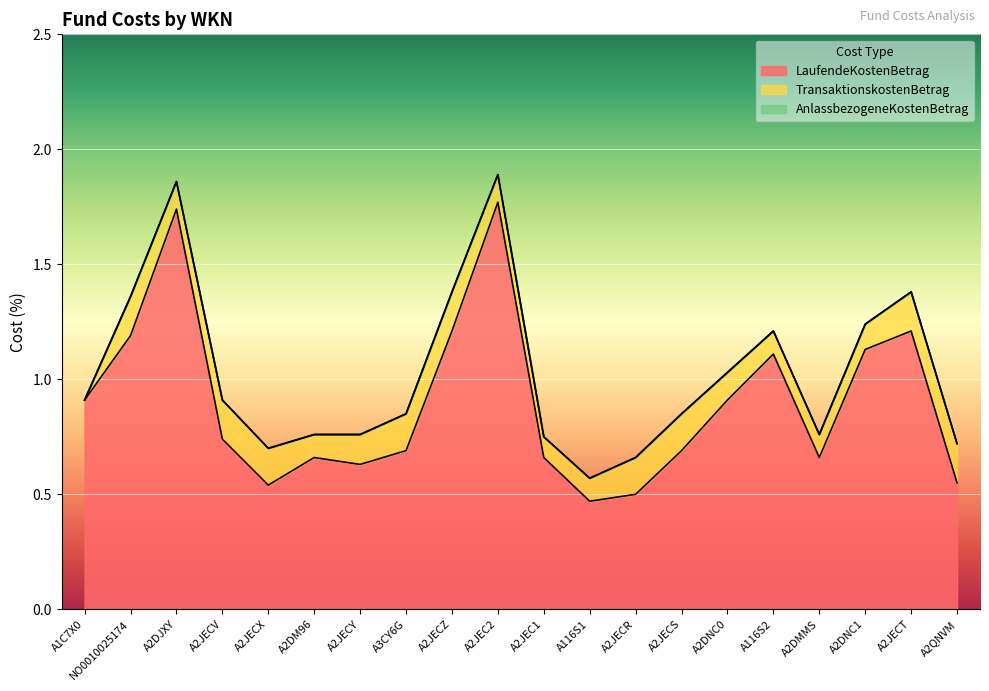

At how many categories does at least one series exceed 1?

7